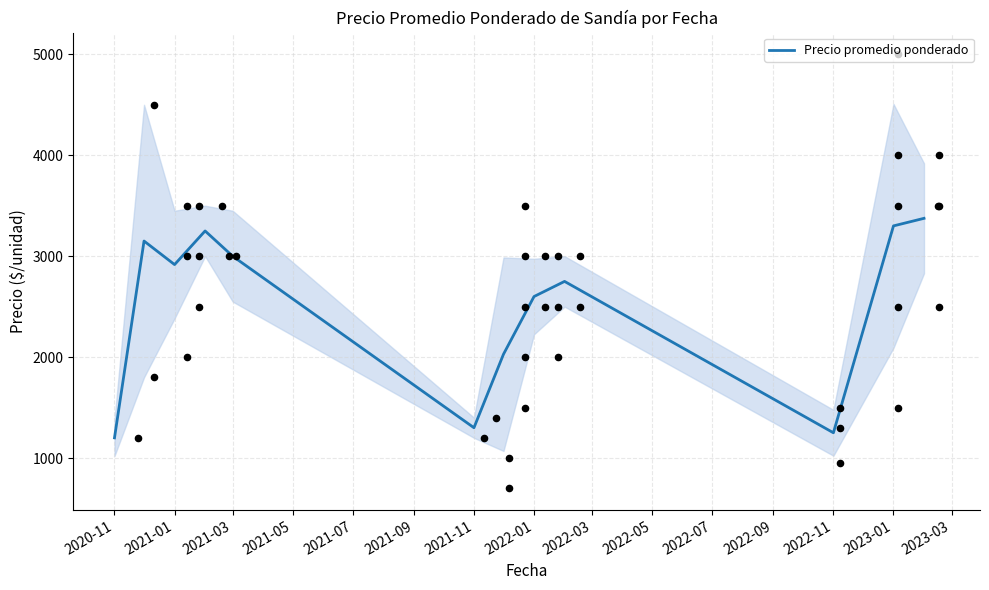

The value of Precio promedio ponderado at 2022-11 is 1250.0. True or false?

True